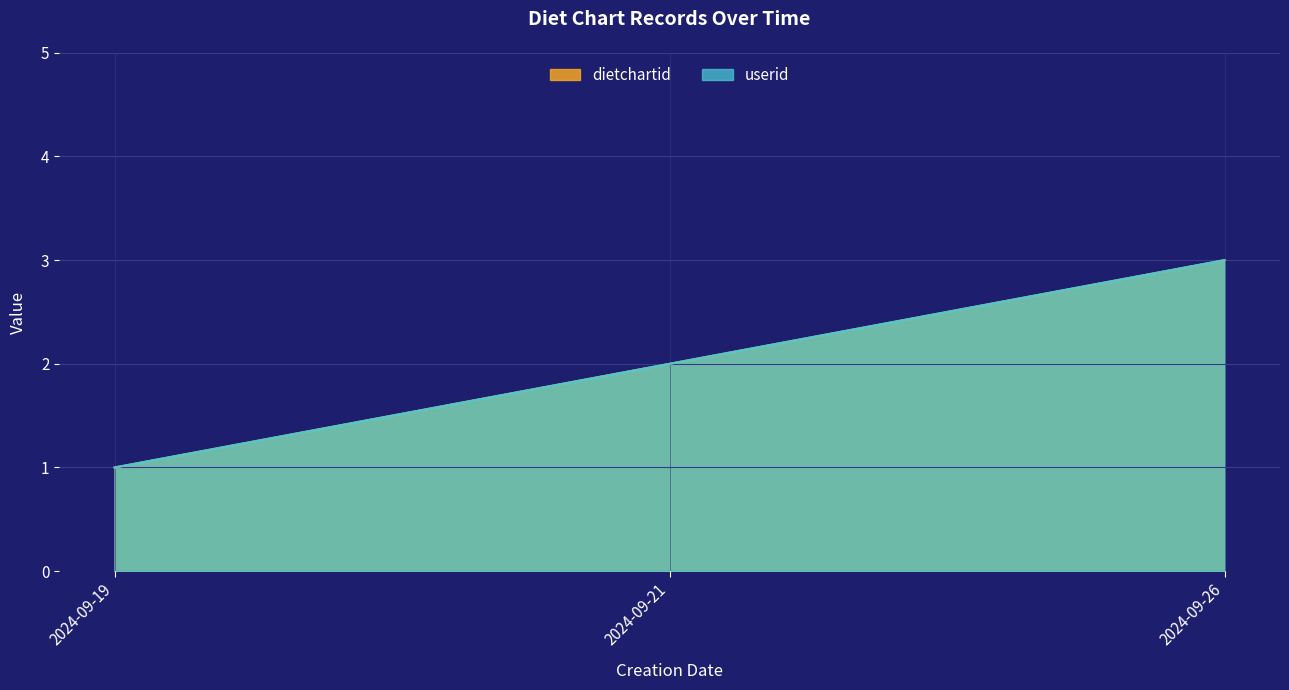

Which has a higher value, 2024-09-26 or 2024-09-19?

2024-09-26